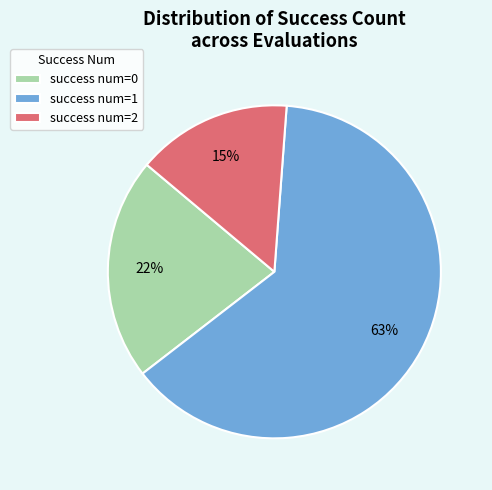

Do success num=1 and success num=0 together represent more than half of the pie?

Yes